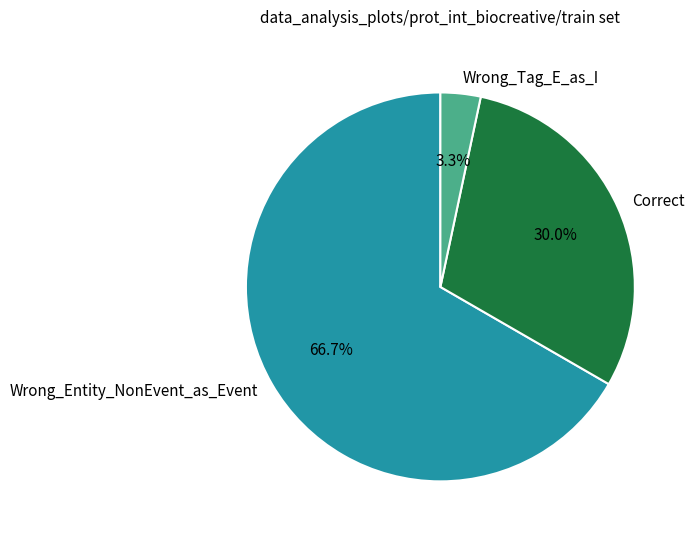

To the nearest percent, what is the combined percentage of Correct and Wrong_Tag_E_as_I?

33%